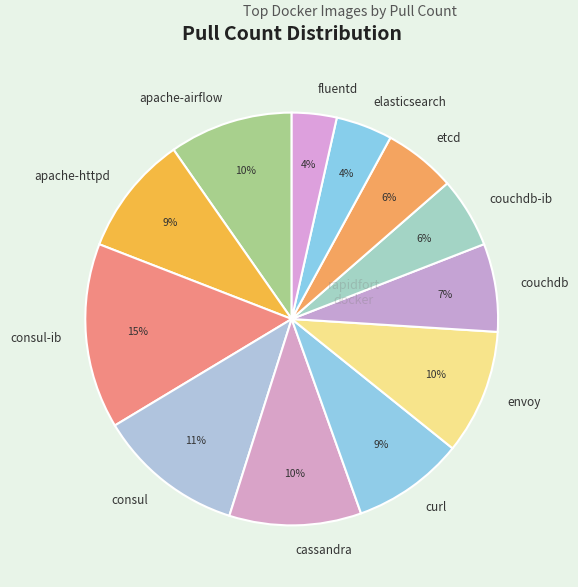

To the nearest percent, what is the average slice percentage?

8%